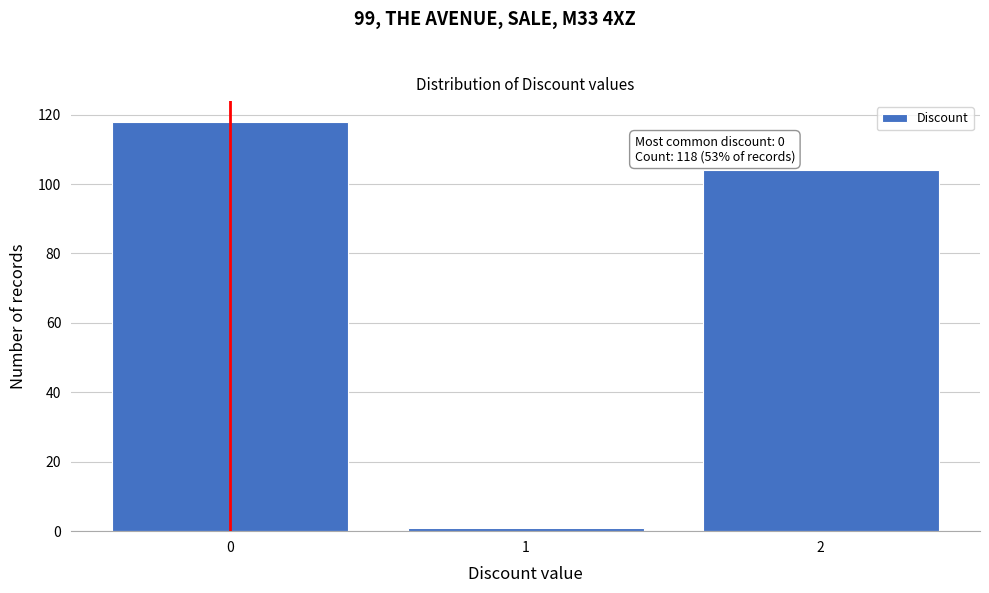

Over which range of the x-axis is the bar tallest?

-0.5 to 0.5